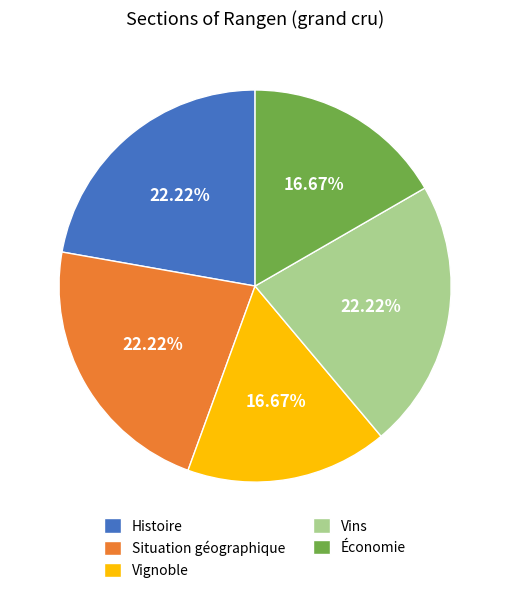

How many segments does this pie chart have?

5